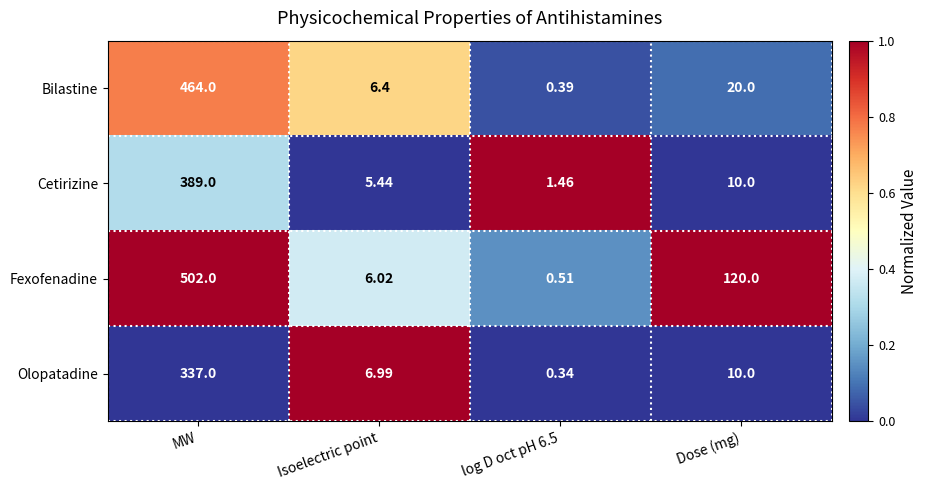

At which category is the sum across all series the highest?

MW